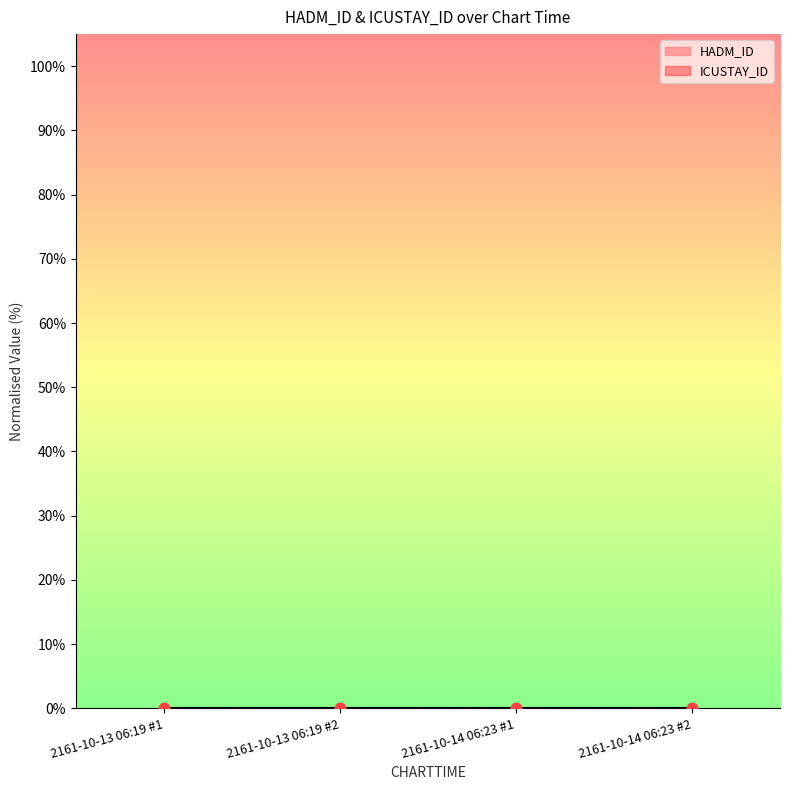

What are all the series names shown in the legend?

HADM_ID, ICUSTAY_ID